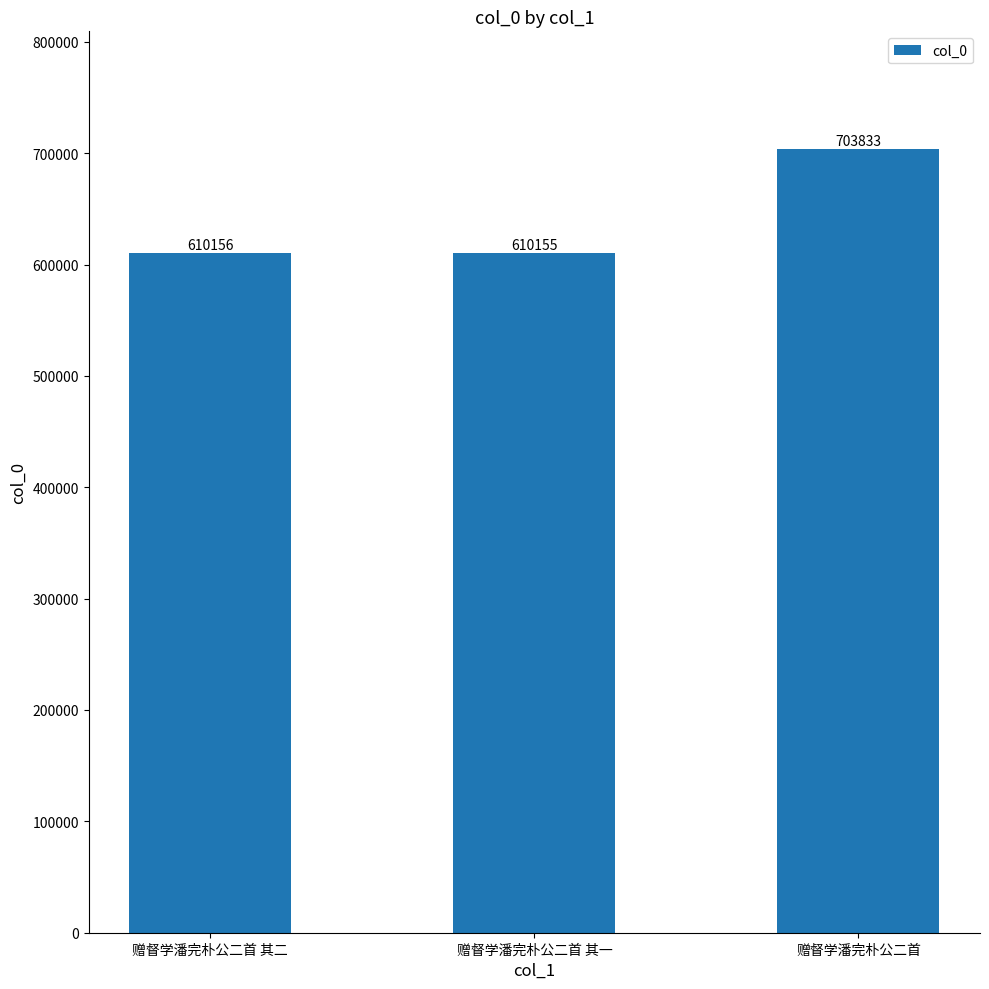

At which category does the chart reach its minimum across all series?

赠督学潘完朴公二首 其一